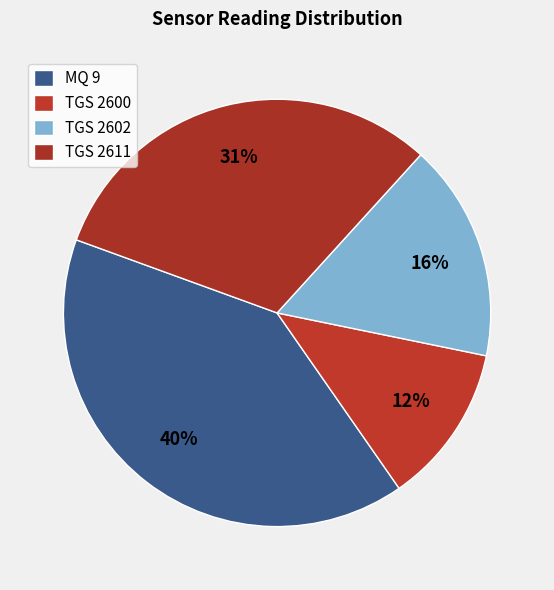

To the nearest percent, what is the average slice percentage?

25%